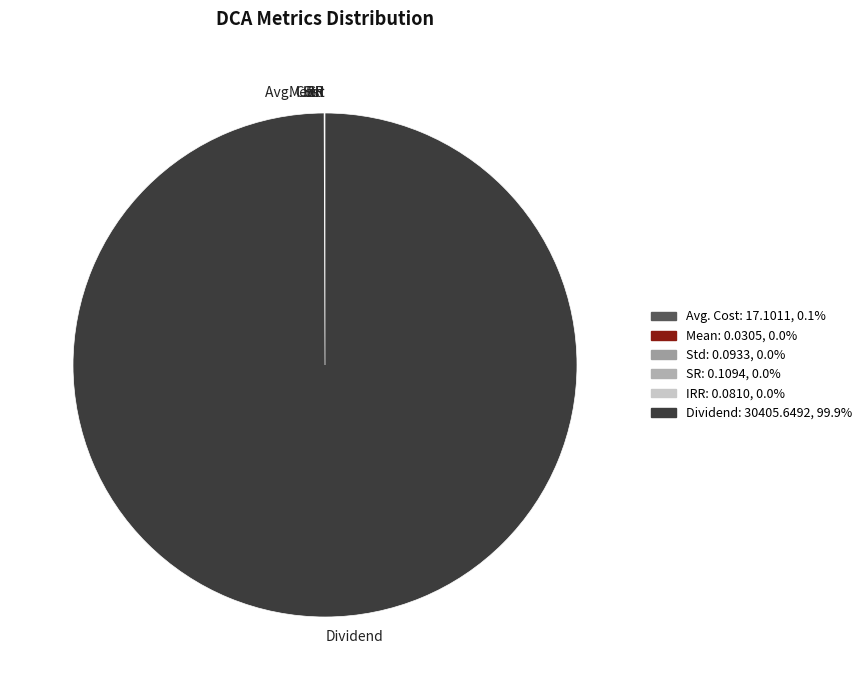

Is there any slice that represents more than half of the pie?

Yes